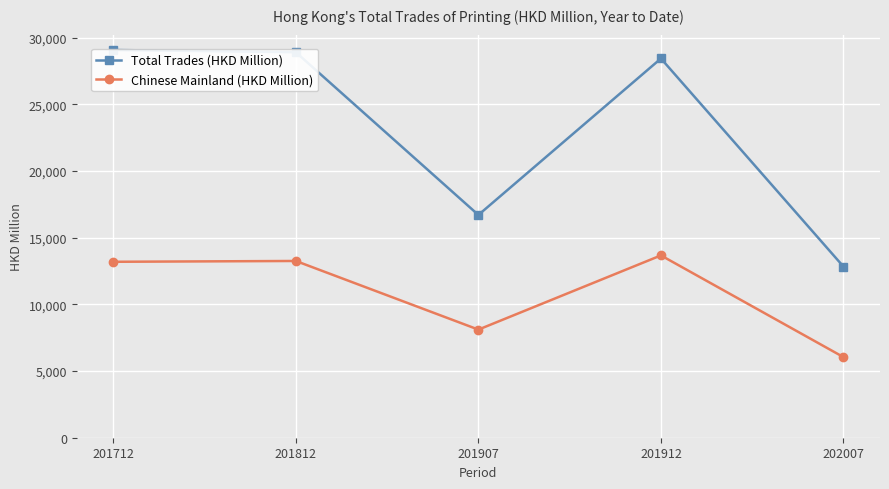

Reading right to left, list all the values displayed in this chart.

Total Trades (HKD Million): 12829.6	28438.8	16705.5	28909.7	29076.2
Chinese Mainland (HKD Million): 6044.2	13671.8	8107.3	13254.8	13193.8